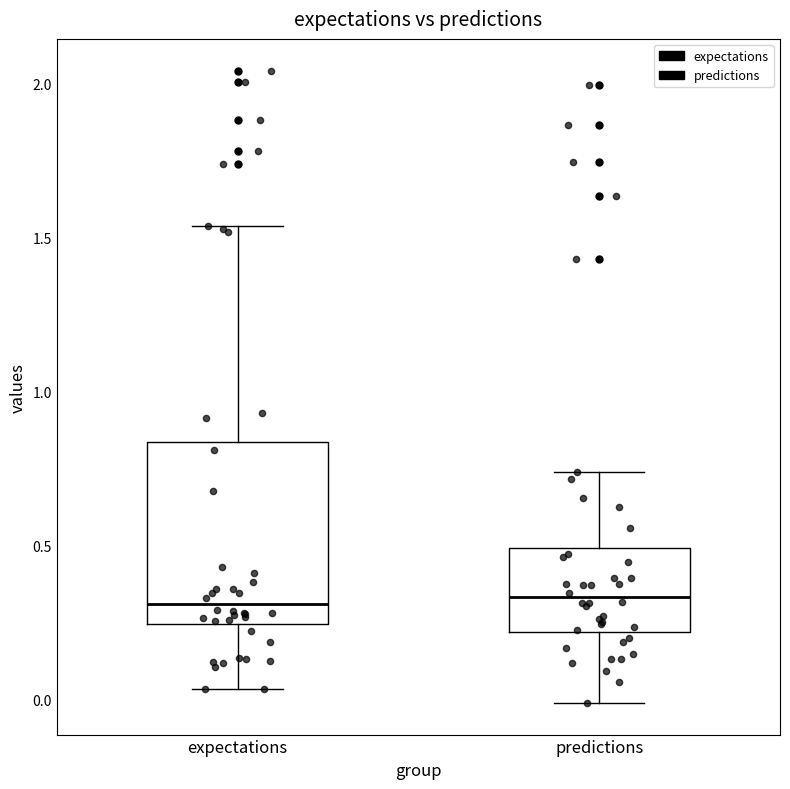

Comparing the boxes themselves (not the whiskers), which one is the tallest?

expectations